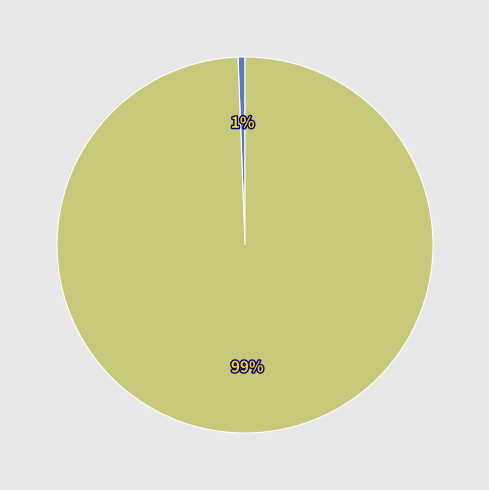

Count the number of slices in the pie.

2